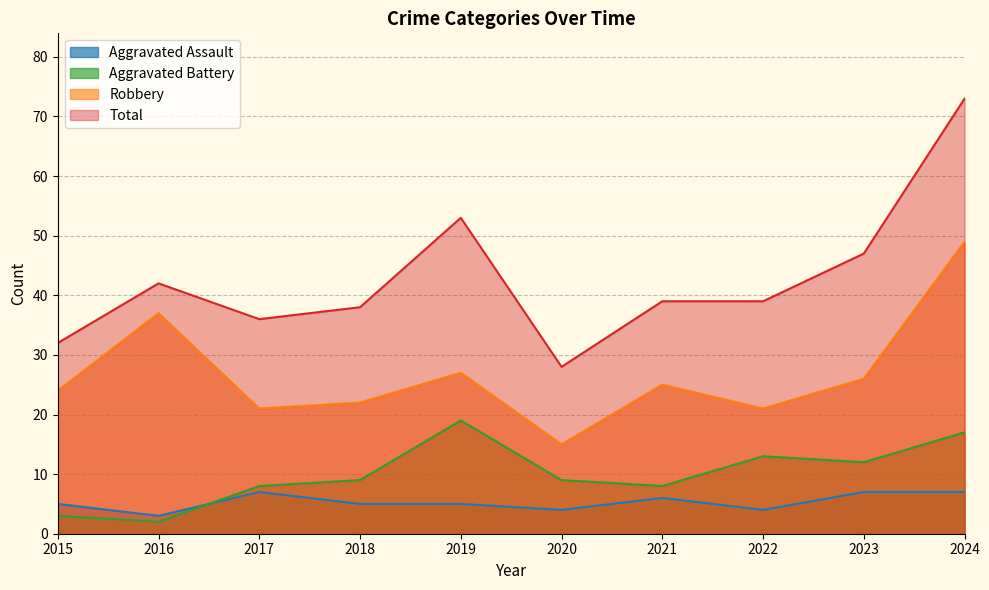

How many times do Aggravated Battery and Aggravated Assault cross each other?

1